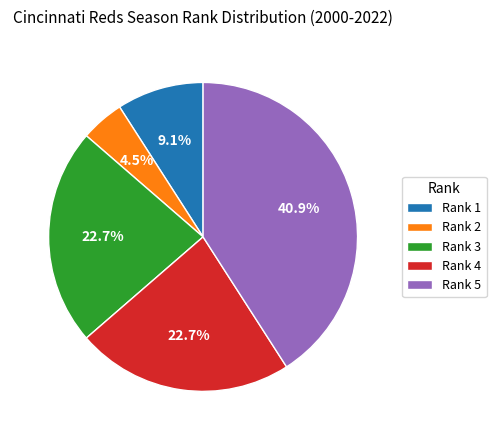

What is the smallest slice in the pie chart?

Rank 2